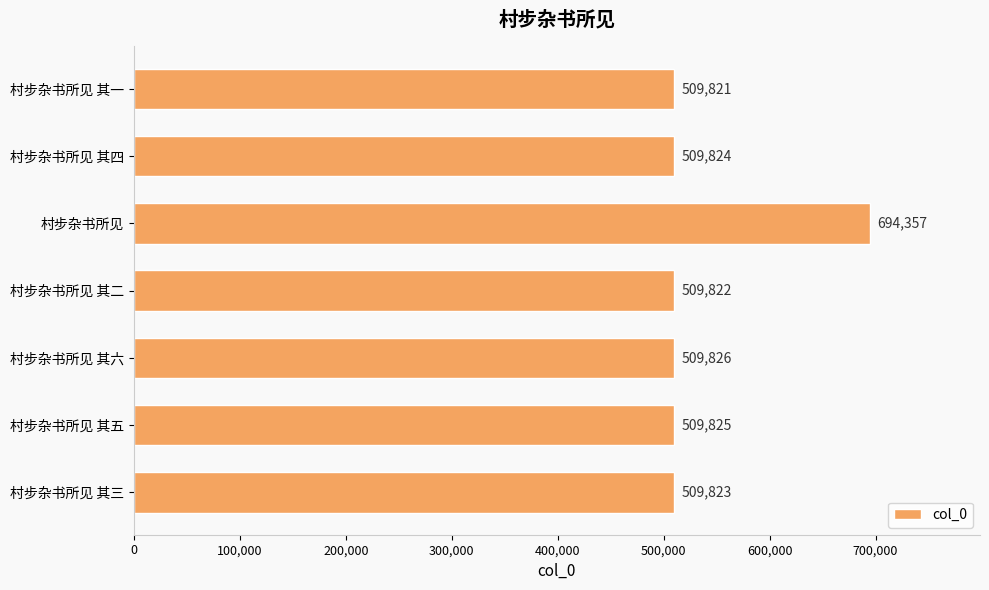

Are the bars grouped side by side (vs. stacked)?

No